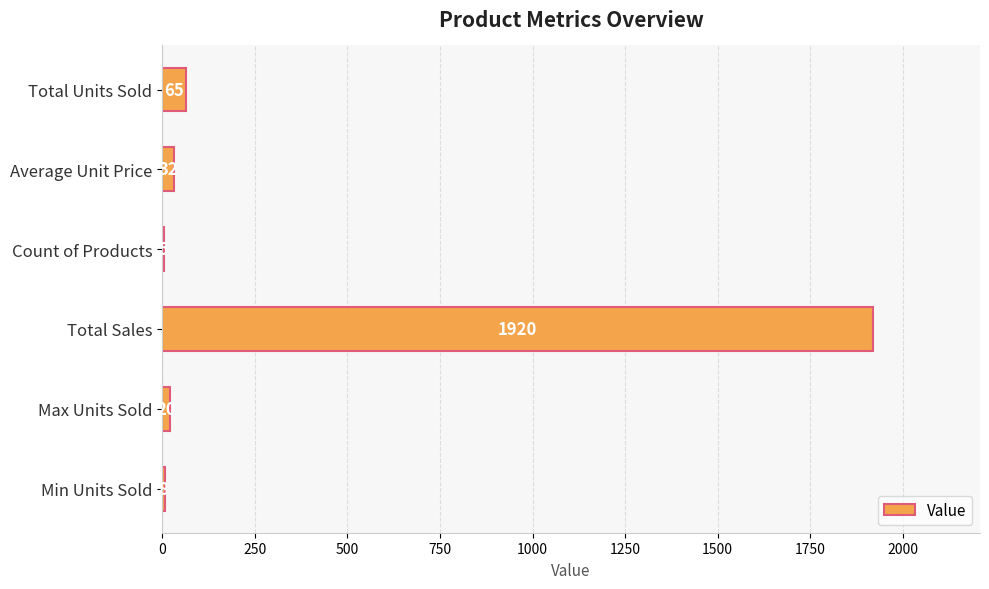

Which category has the highest value across all series?

Total Sales